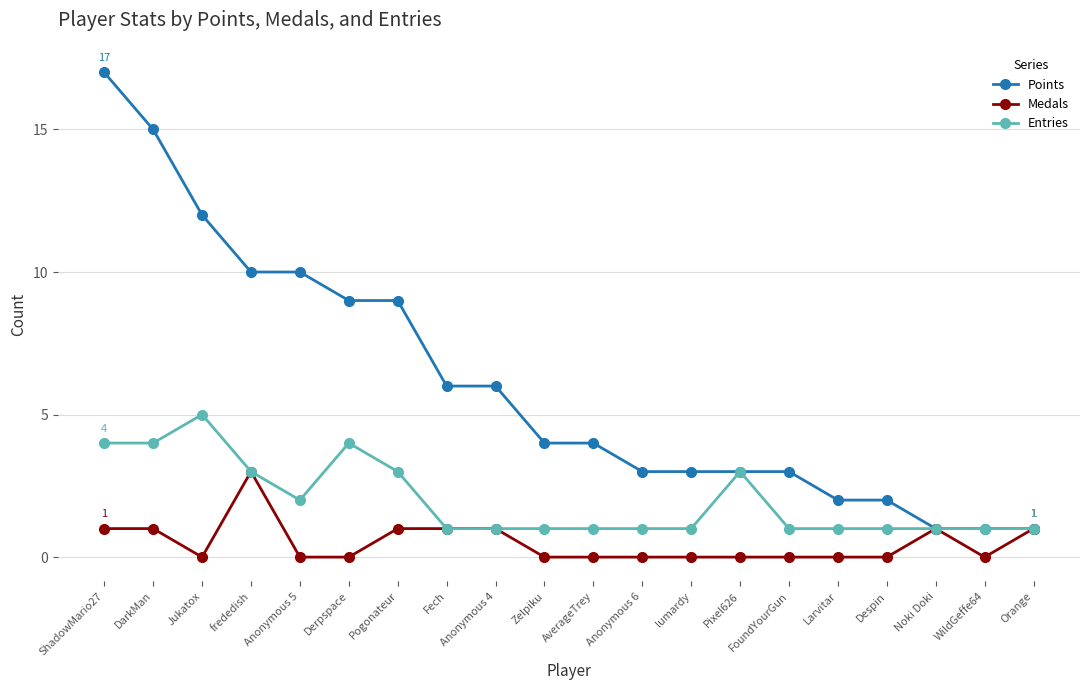

At which category is the sum across all series the highest?

ShadowMario27